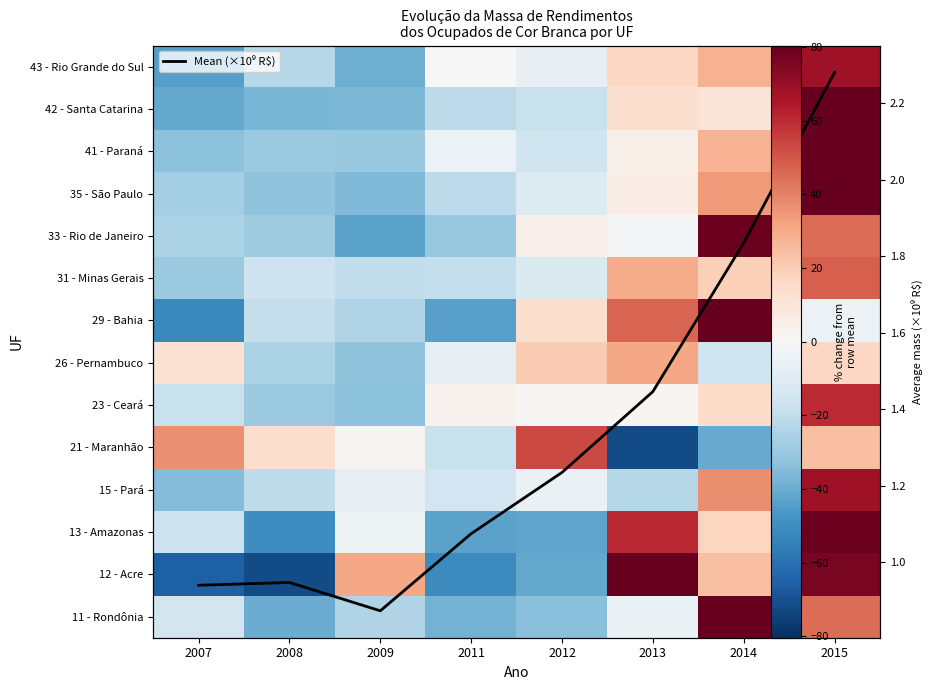

Where is 33 - Rio de Janeiro nearest to the value 17?

2012